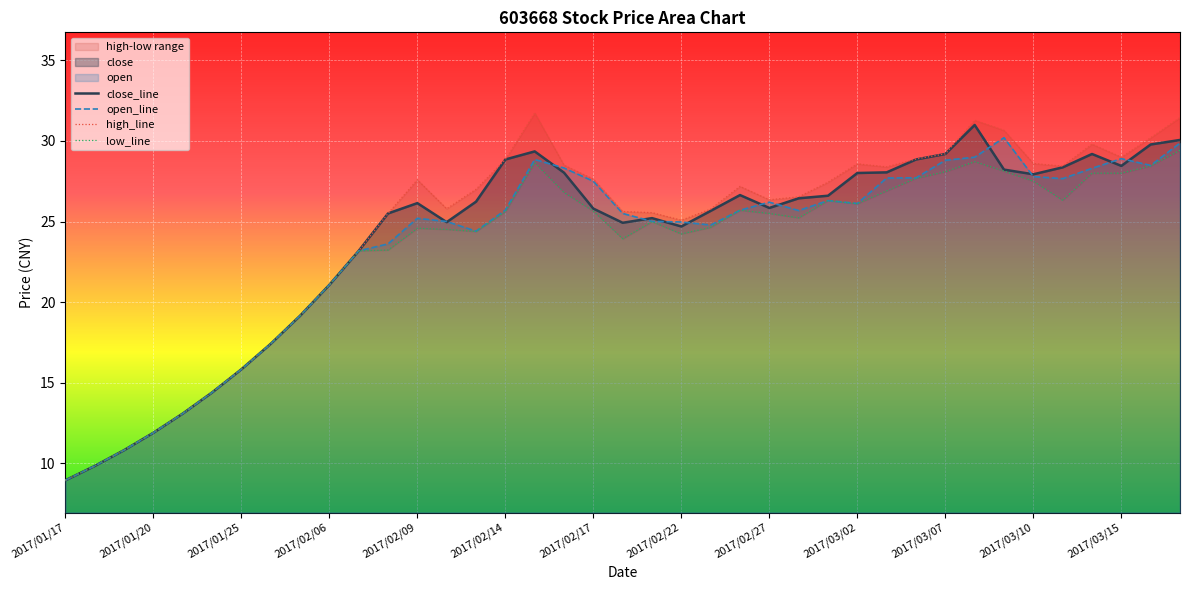

What value does the open series have at 2017/03/02?

26.1